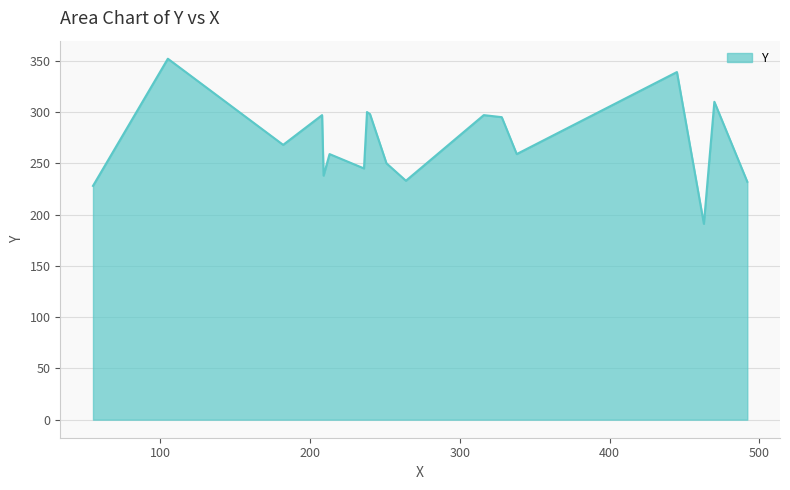

How many categories are shown in the chart?

18